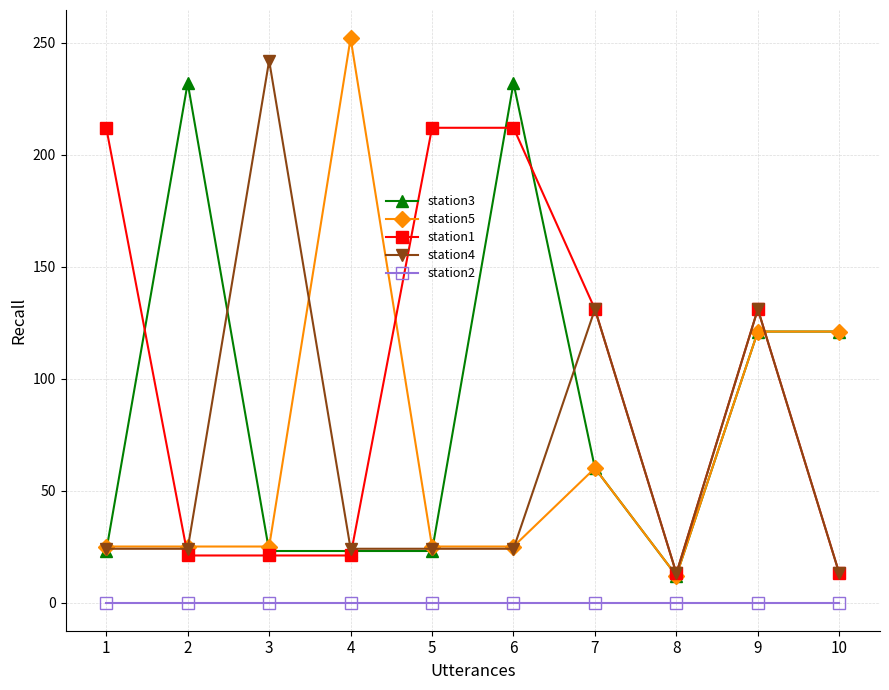

What are all the series names shown in the legend?

station3, station5, station1, station4, station2